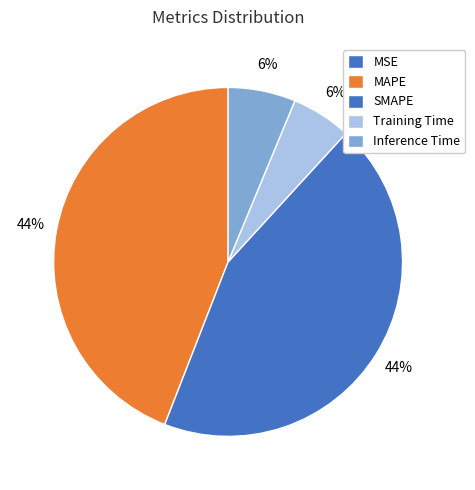

Is the sum of MAPE and Training Time greater than half?

No